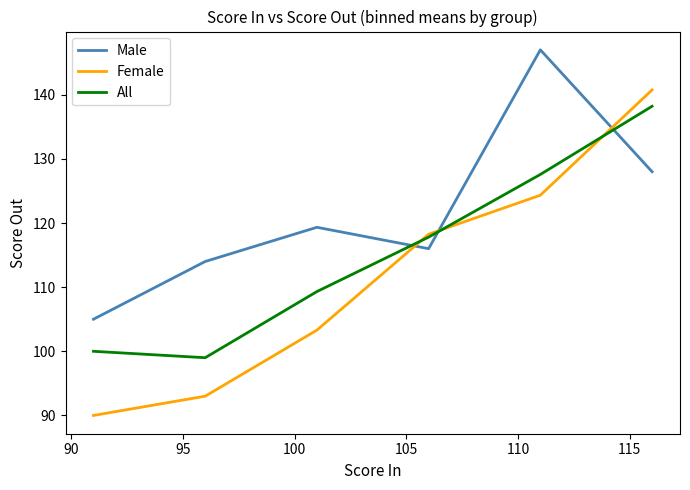

What is the maximum value shown in the chart?

147.0